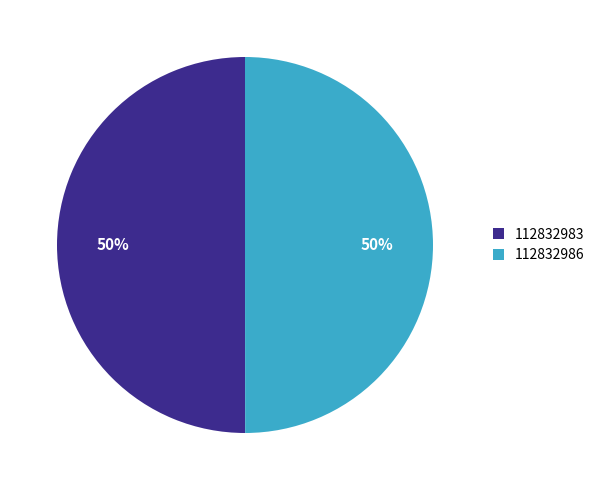

What percentage is the 112832986 slice, to the nearest percent?

50%